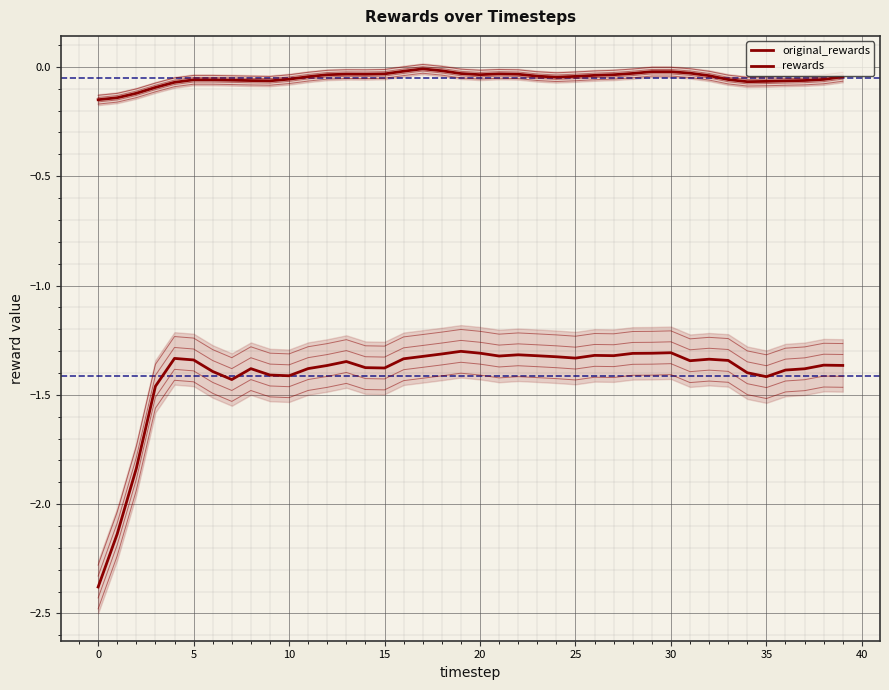

What is the highest value of the rewards series?

-1.3